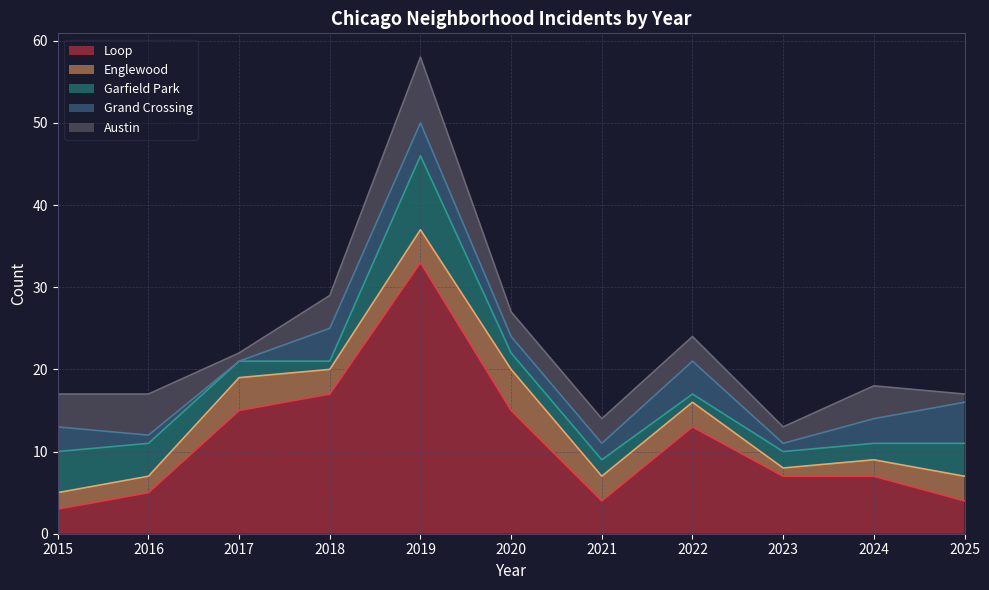

At which category does Loop reach its first local valley?

2021